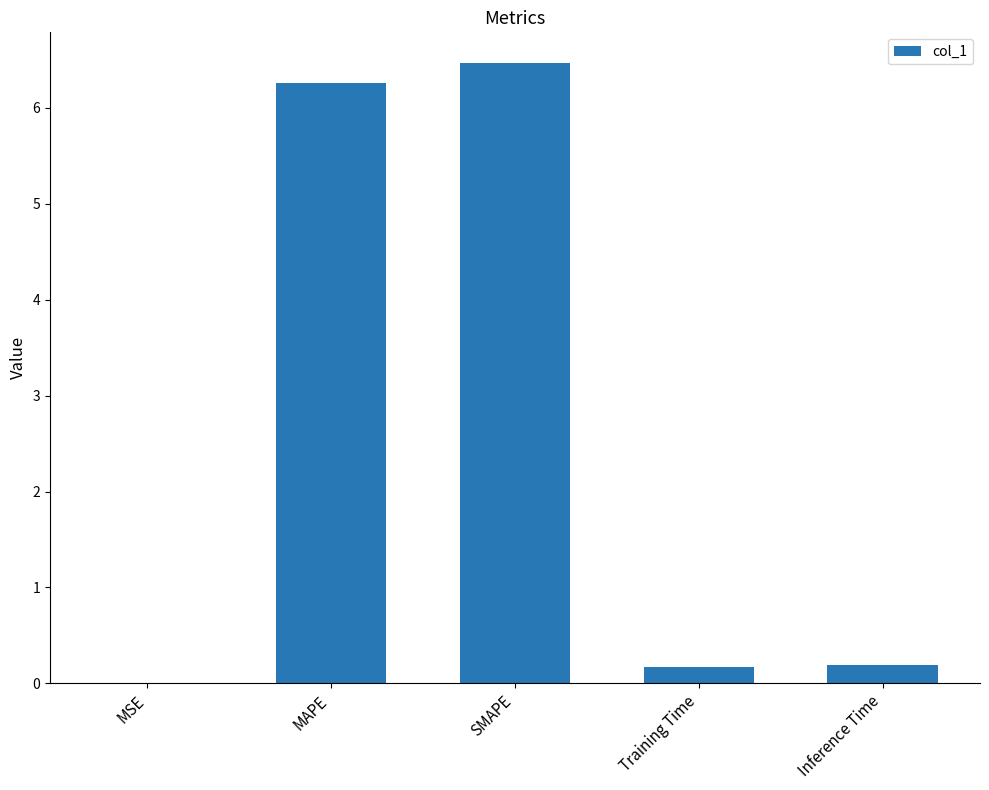

How many data points does each series have?

5